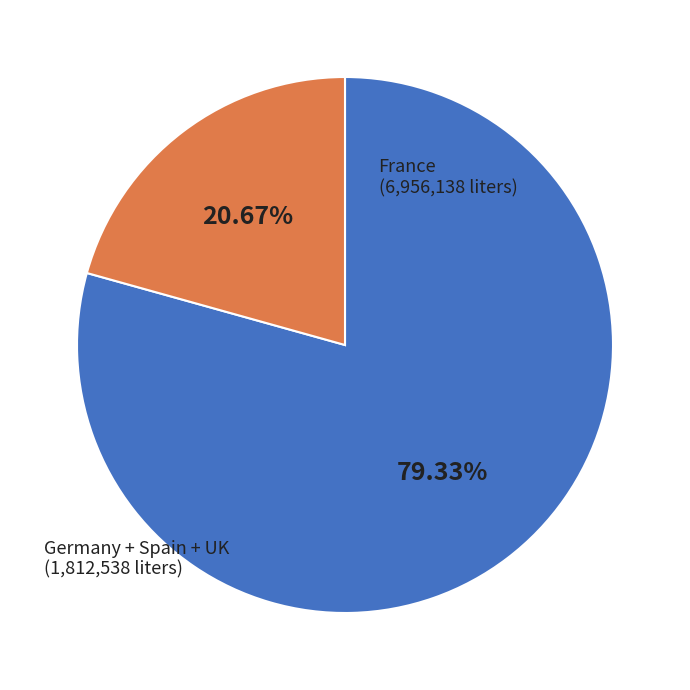

Which category has the smallest portion of the pie?

Germany + Spain + UK (1,812,538 liters)